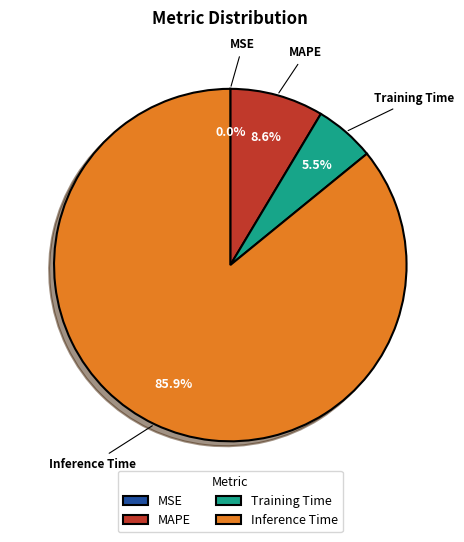

Which slice is the largest?

Inference Time